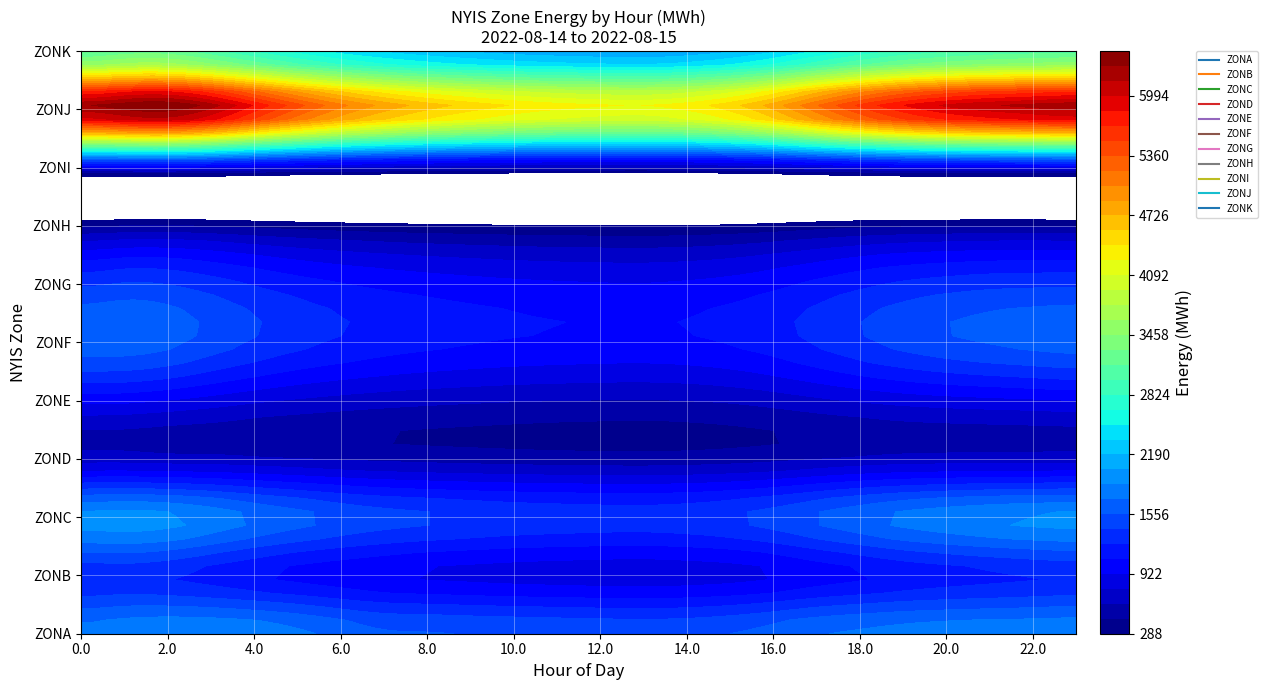

Which series has the largest range (max minus min)?

ZONJ